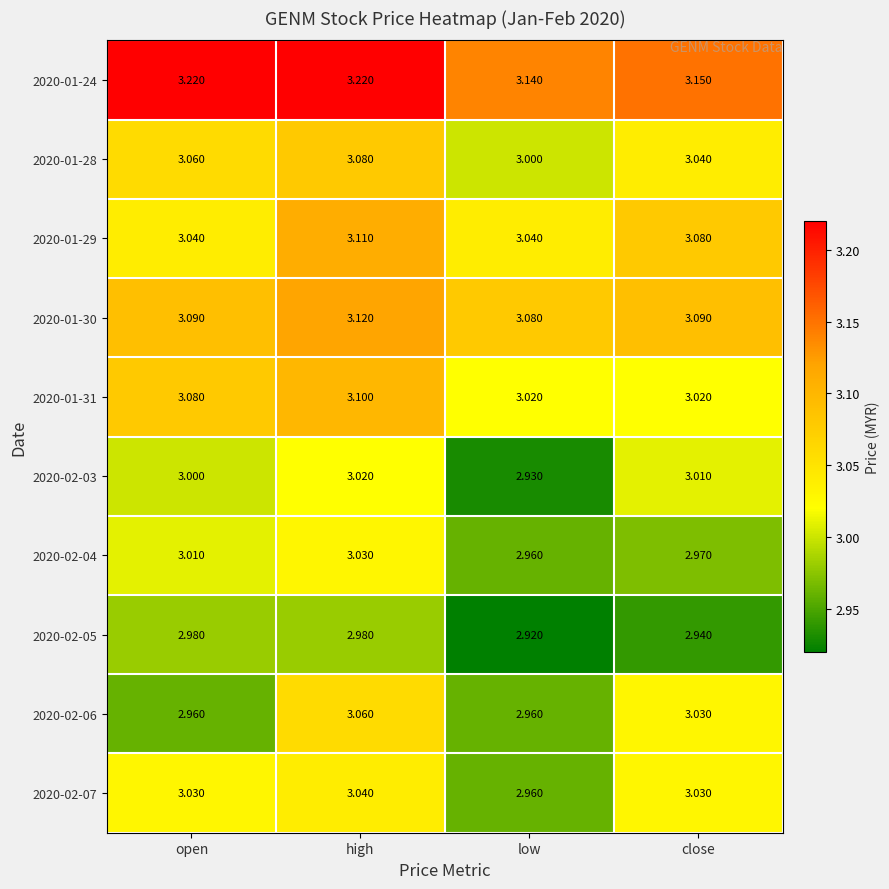

At which label is 2020-01-30 closest to 3?

low